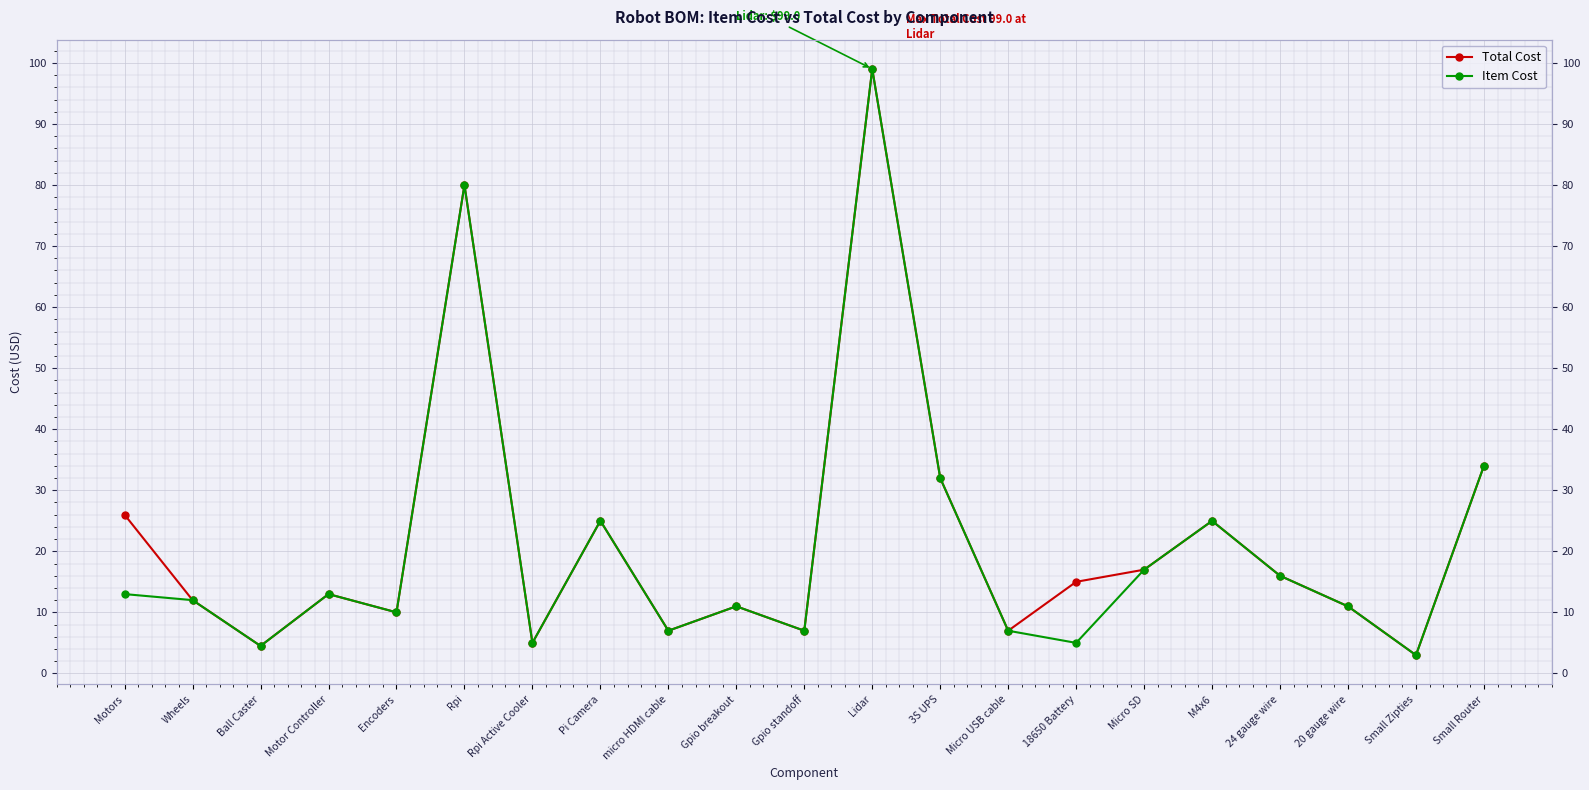

Where is the first local maximum for Total Cost?

Motor Controller